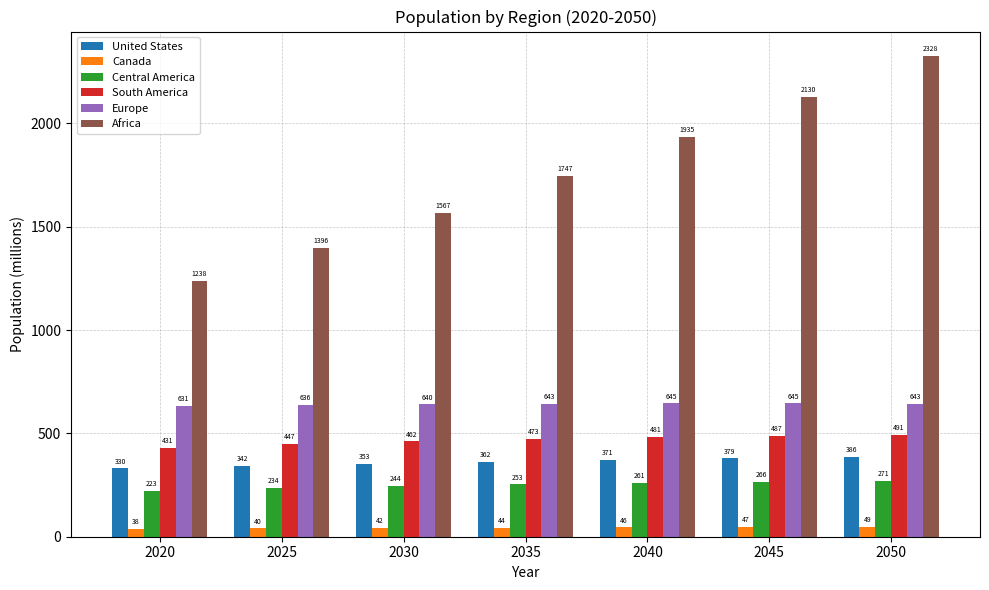

What are all the series names shown in the legend?

United States, Canada, Central America, South America, Europe, Africa